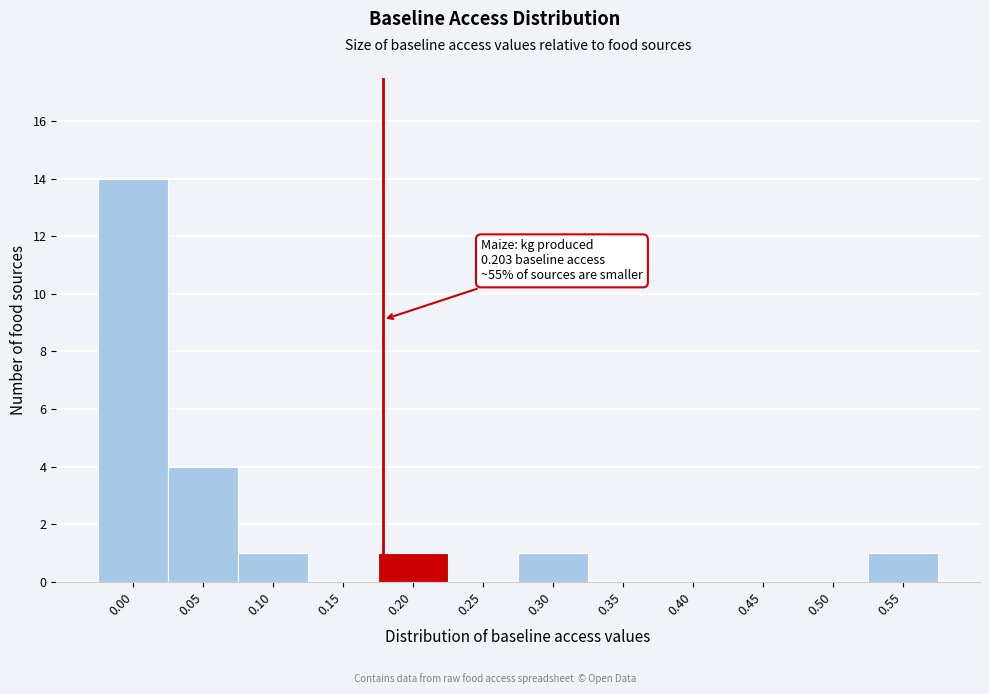

Reading left to right, extract all data points from this chart.

0.00=14	0.05=4	0.10=1	0.15=0	0.20=1	0.25=0	0.30=1	0.35=0	0.40=0	0.45=0	0.50=0	0.55=1